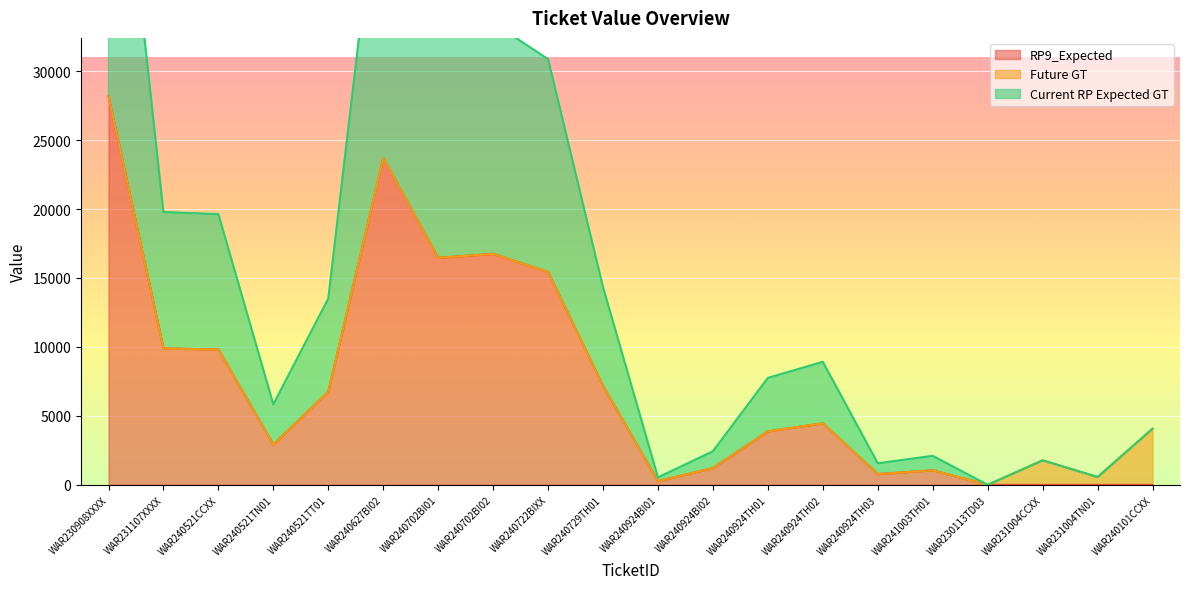

Which category has the highest value in the RP9_Expected series?

WAR230908XXXX